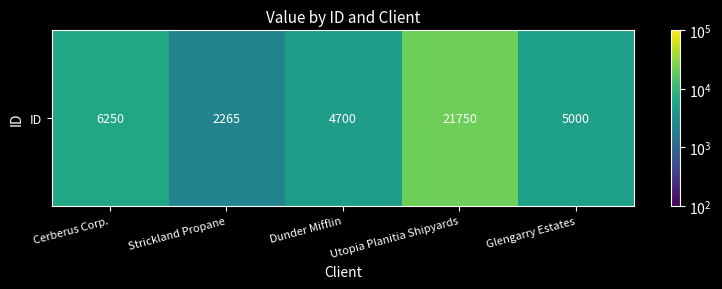

What is the difference between the values at Cerberus Corp. and Utopia Planitia Shipyards?

15500